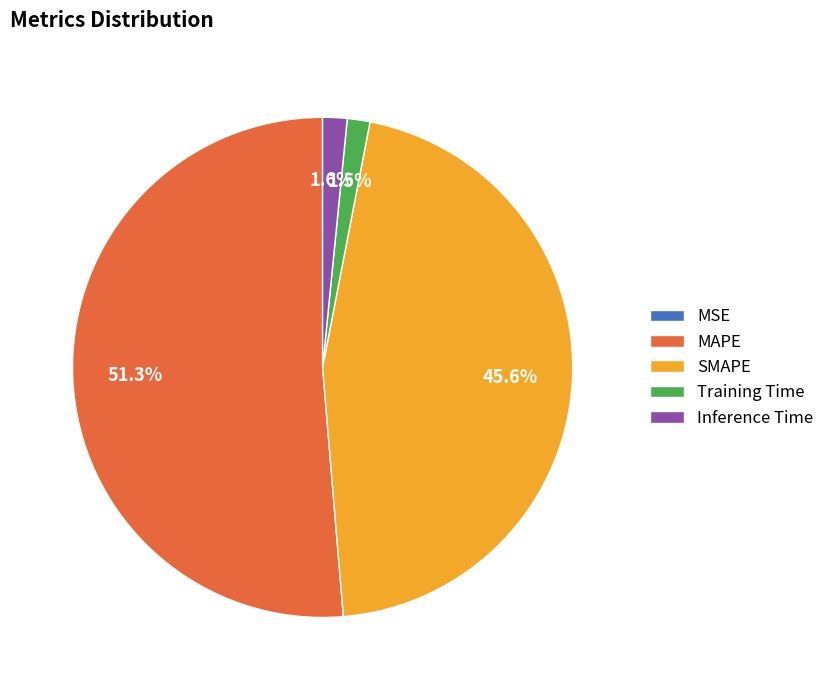

The MAPE slice represents 51% of the pie. True or false?

True